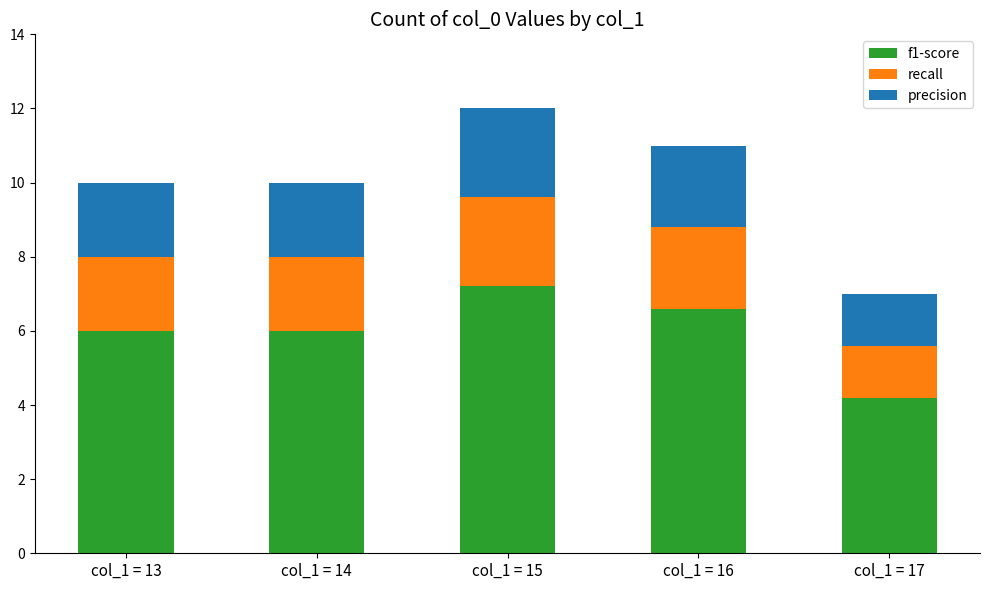

Which category has the lowest value in the f1-score series?

col_1 = 17